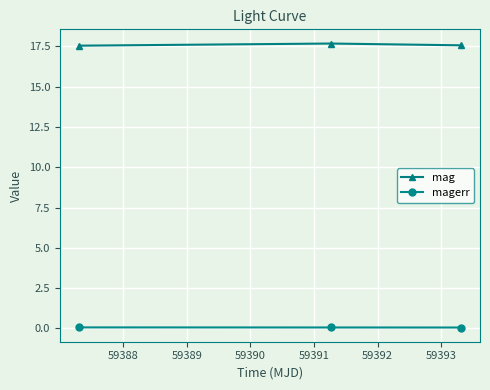

Rank the series by their average value, from highest to lowest.

mag, magerr